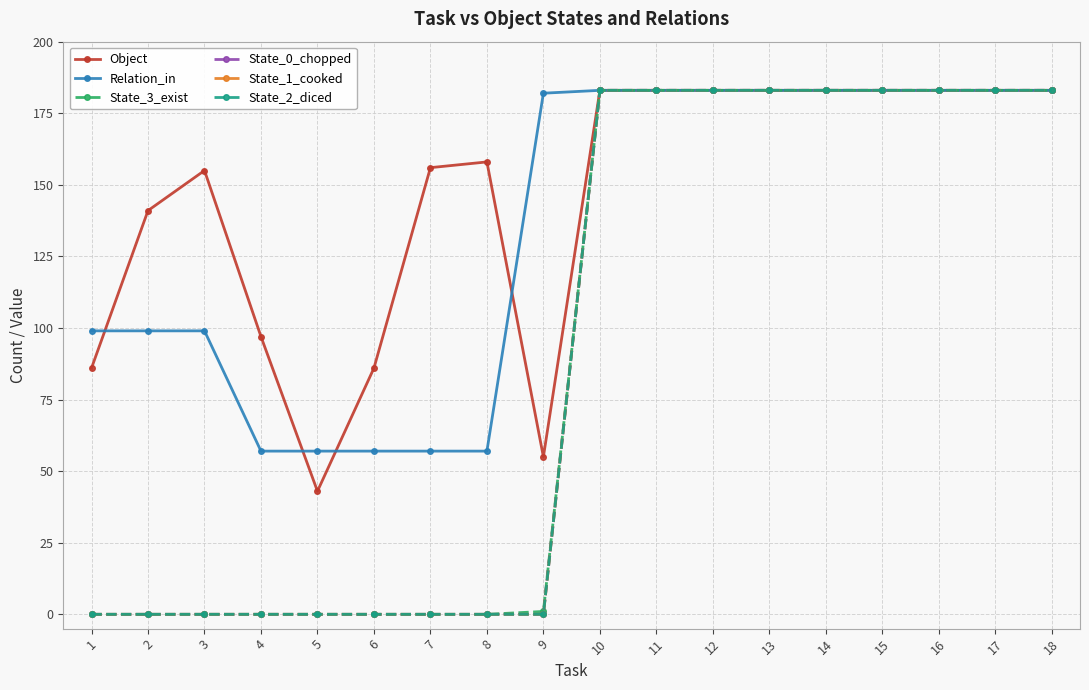

What are all the series names shown in the legend?

Object, Relation_in, State_3_exist, State_0_chopped, State_1_cooked, State_2_diced